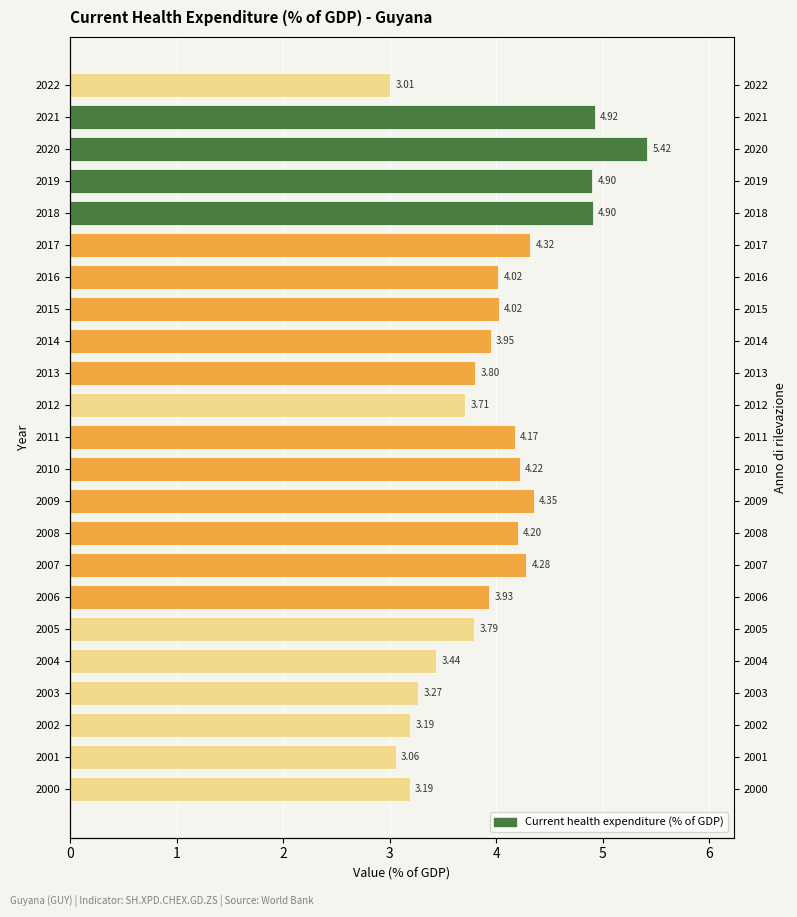

What is the smallest value displayed?

3.0